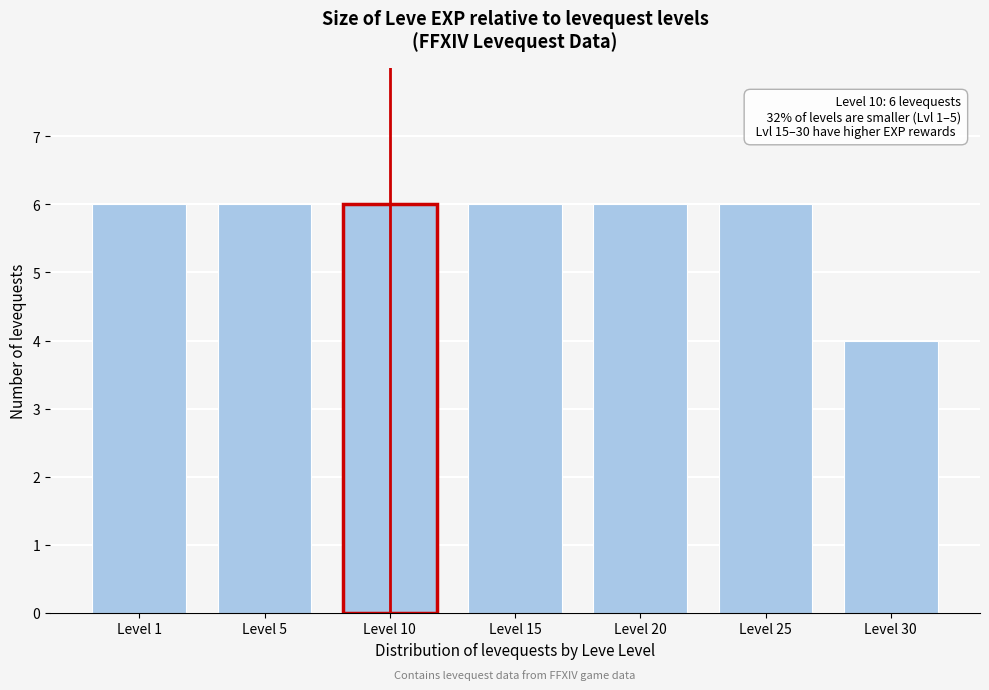

Reading right to left, what are all the values shown in this chart?

4	6	6	6	6	6	6